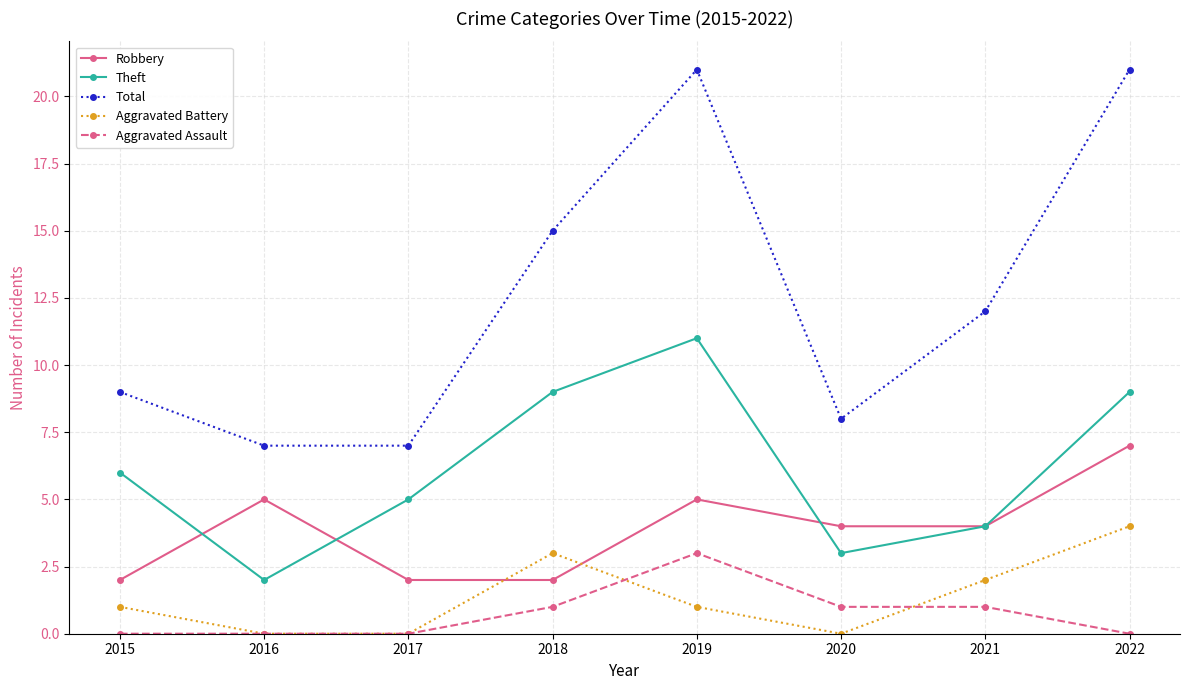

List the series in order of their peak value, lowest first.

Aggravated Assault, Aggravated Battery, Robbery, Theft, Total